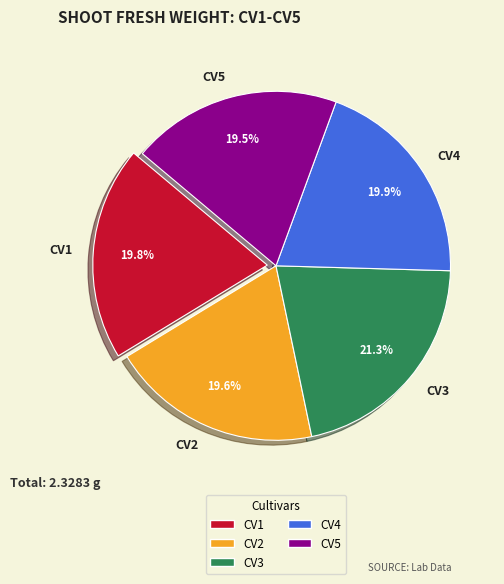

Is it true that CV1 is 20% of the pie?

True